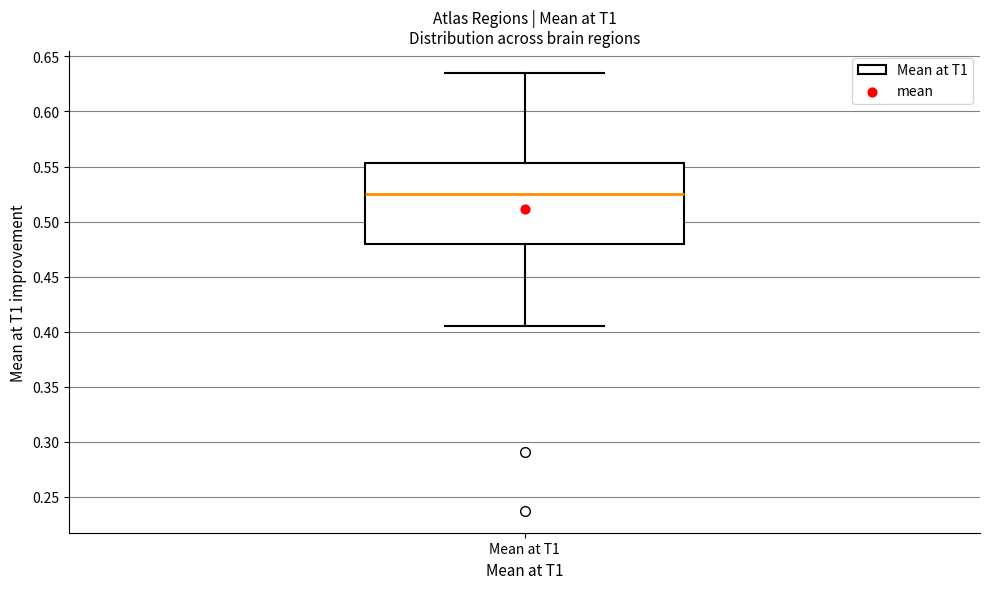

Where does the lower whisker of the box for Mean at T1 end on the y-axis? The values are not printed on the chart, so give them approximately, as read against the axis.

0.405